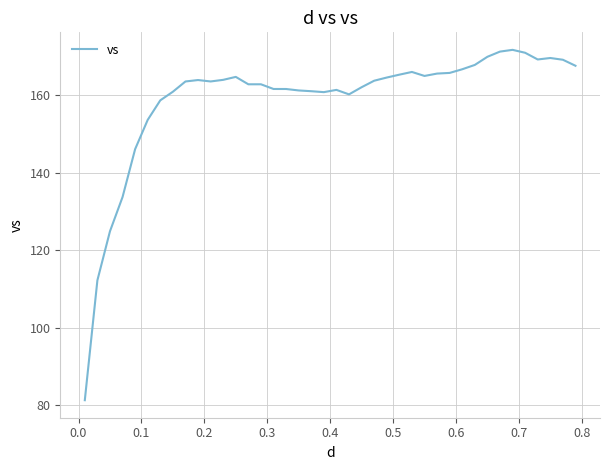

What is the greatest value displayed?

171.8